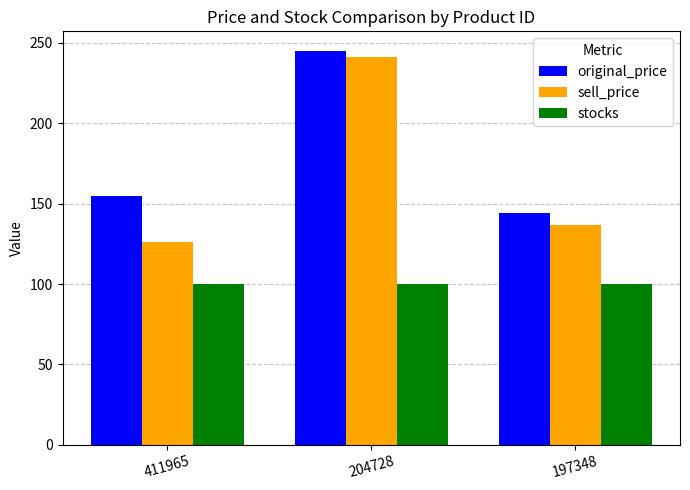

At which category is the sum across all series the highest?

204728